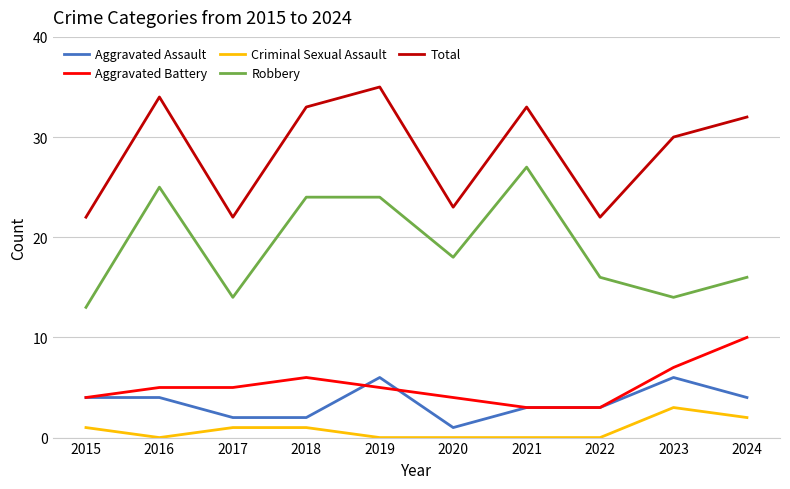

Is the value of Criminal Sexual Assault at 2021 greater than the value of Robbery at 2019?

No